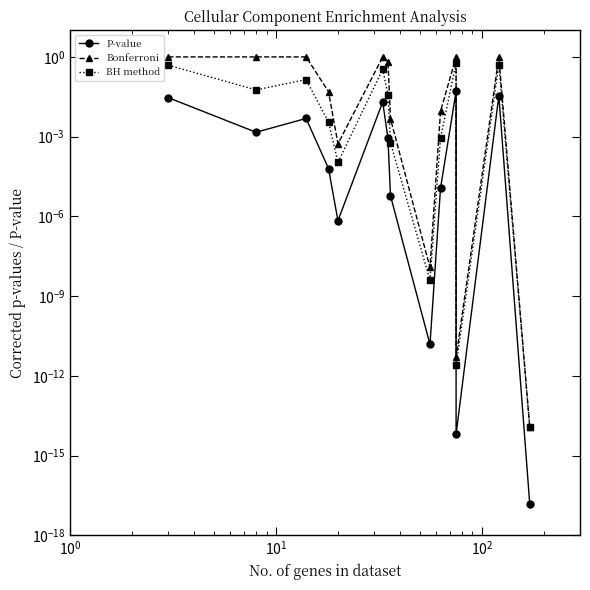

What is the sum of all BH method values?

2.2